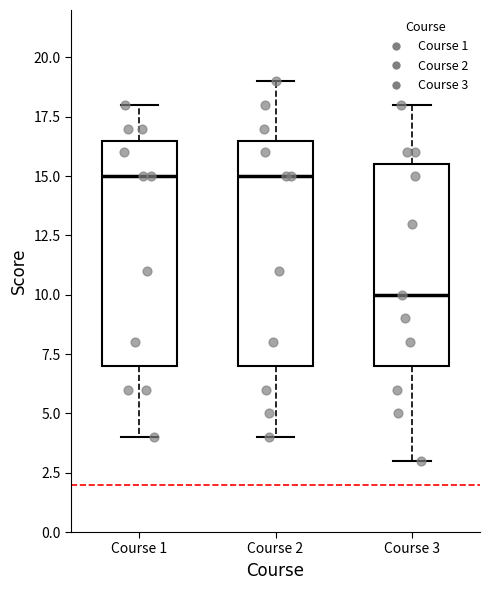

Reading left to right, transcribe this box plot: for each box, give where its median line is, the range the box spans, and where its two whiskers end, as read against the y-axis. The values are not printed on the chart, so give them approximately, as read against the axis.

Course 1: median 15.0, box 7.0 to 16.5, whiskers 4.0 to 18.0
Course 2: median 15.0, box 7.0 to 16.5, whiskers 4.0 to 19.0
Course 3: median 10.0, box 7.0 to 15.5, whiskers 3.0 to 18.0